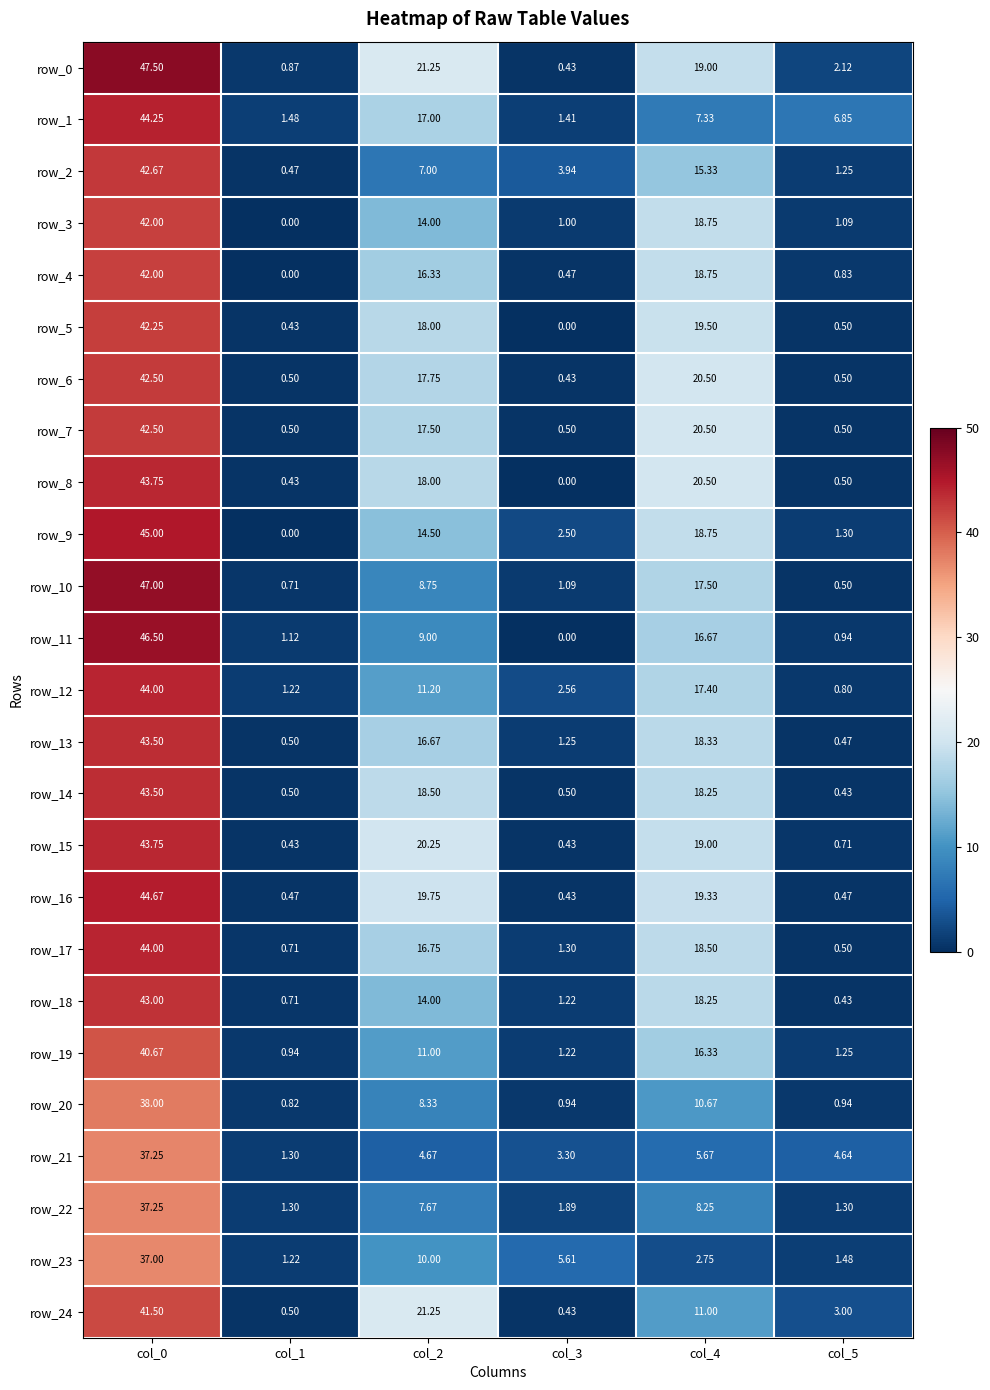

Which has a higher value, col_2 or col_1?

col_2